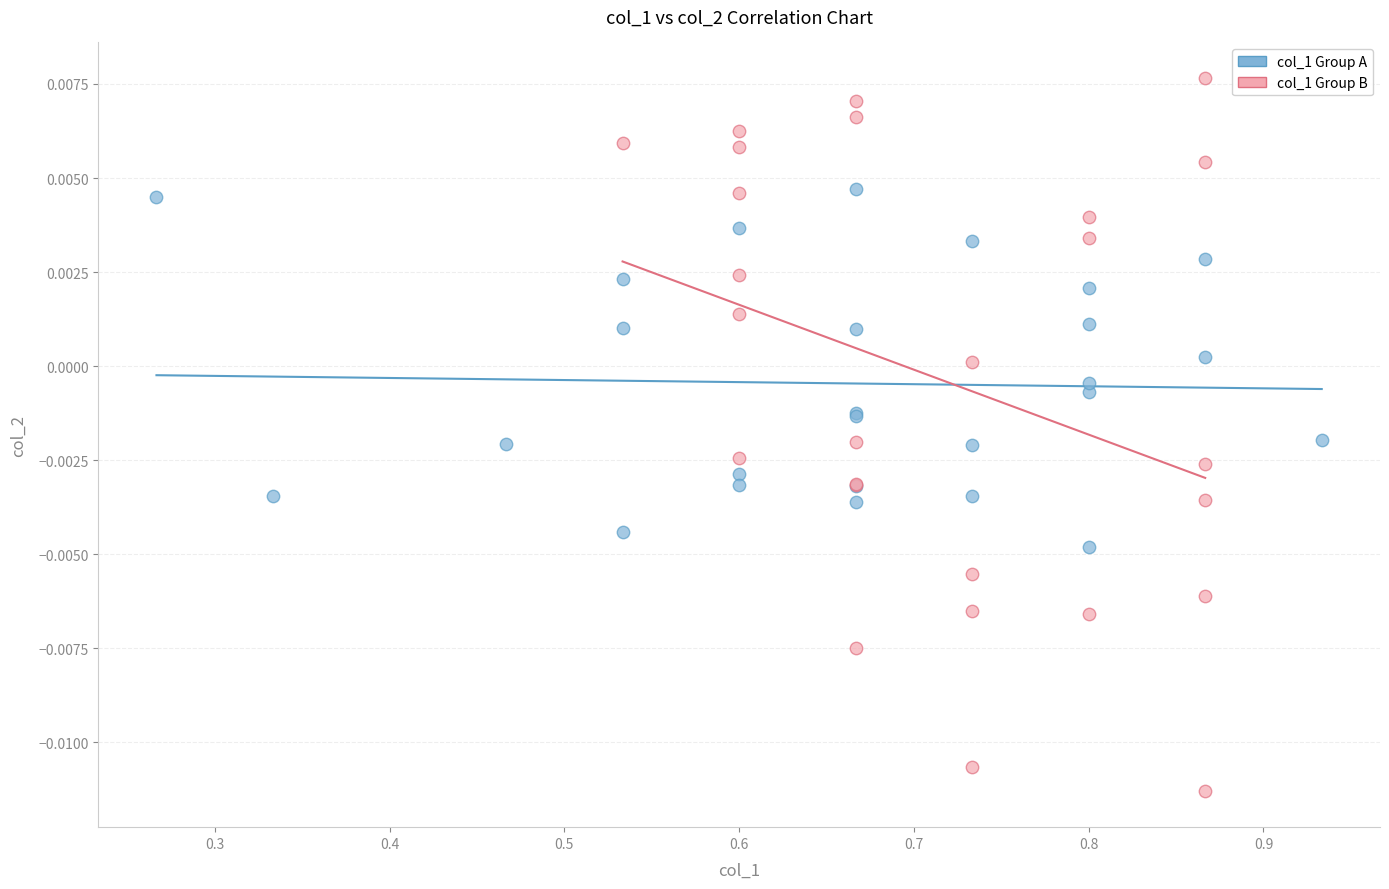

Which series has the widest spread of Y values?

col_1 Group B